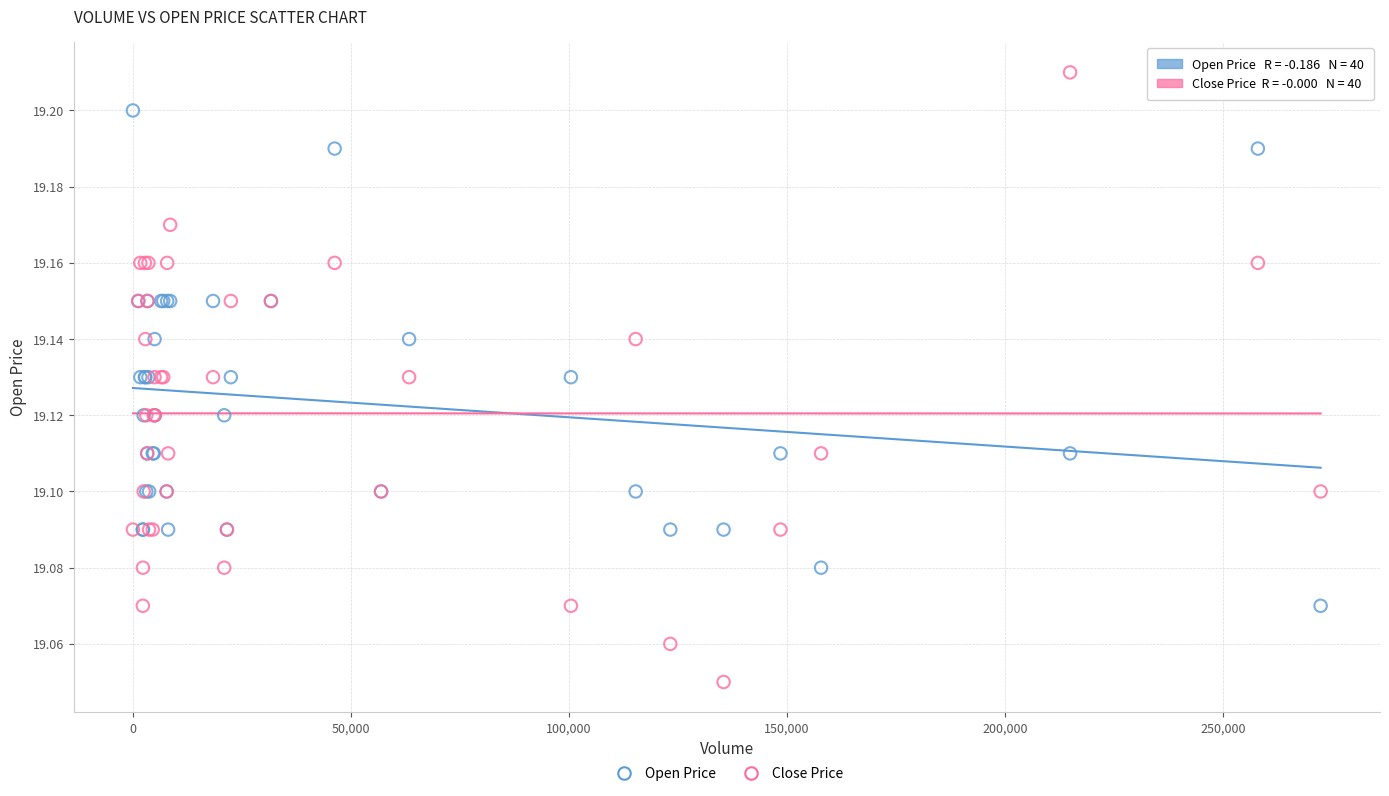

Which series reaches the maximum Y coordinate?

Close Price